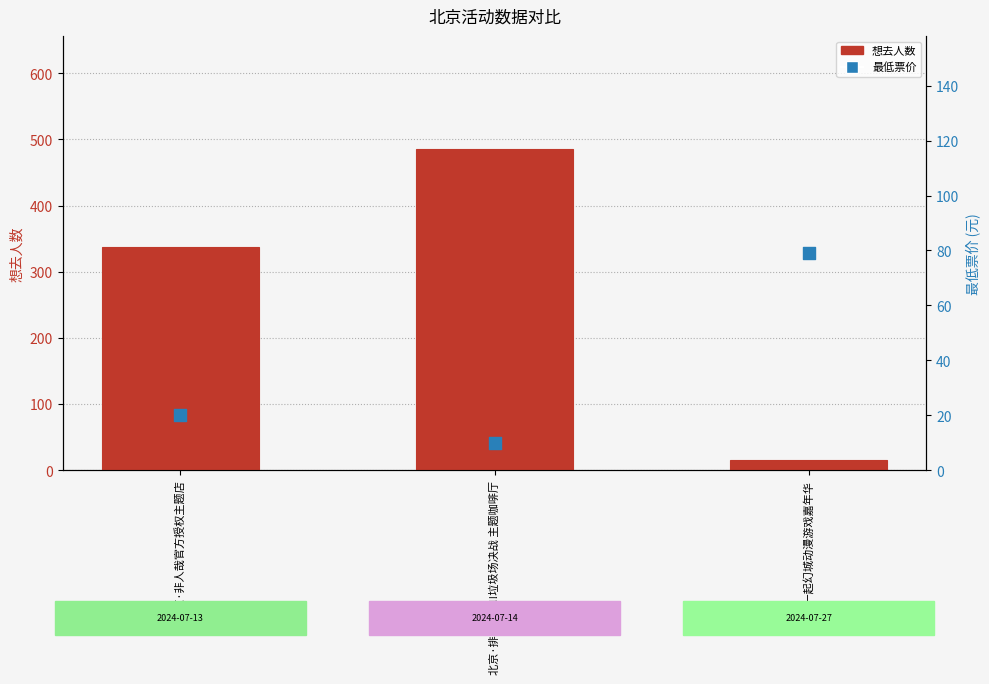

Which series has the largest Y range (max minus min)?

想去人数